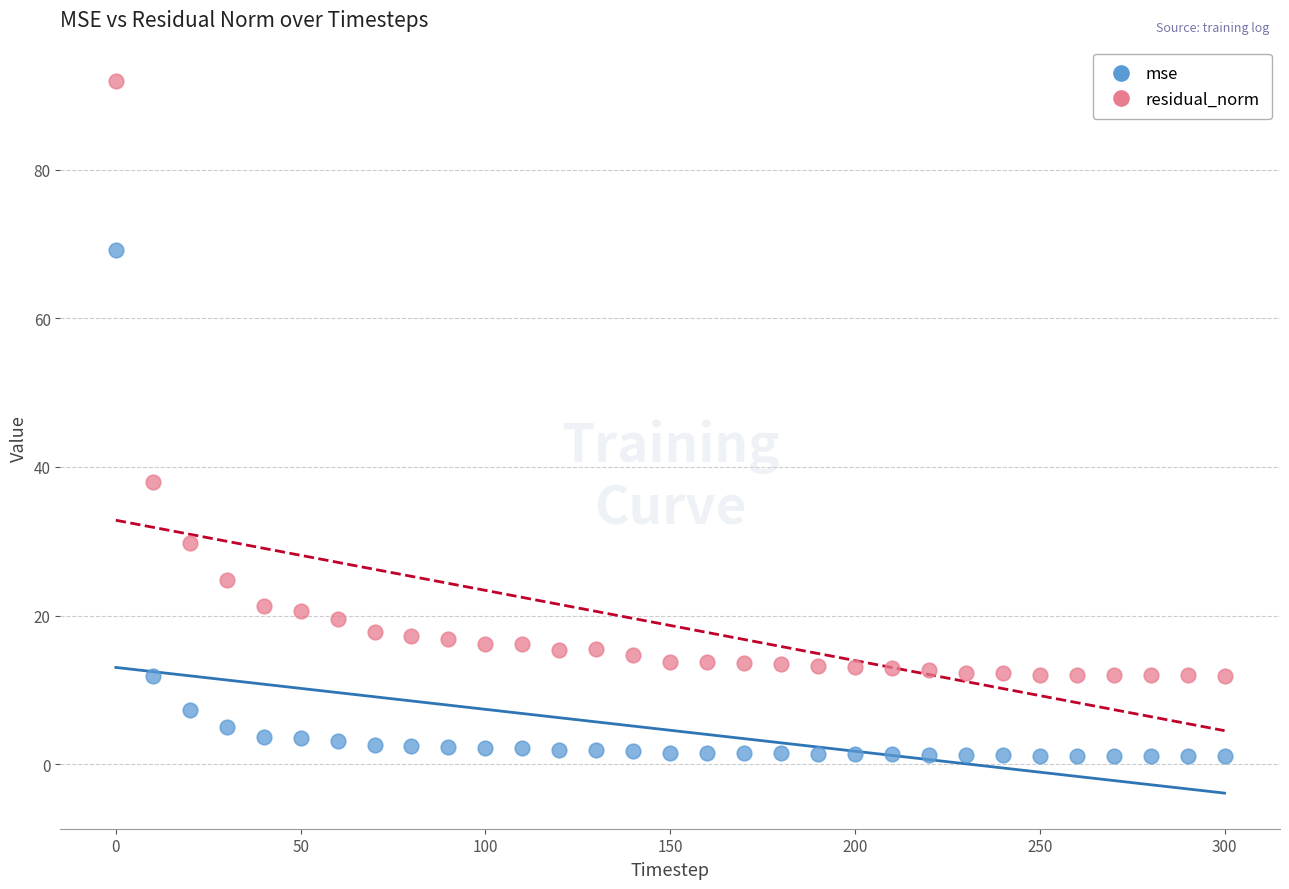

Across all data points, what is the range of X values (max minus min)?

300.0